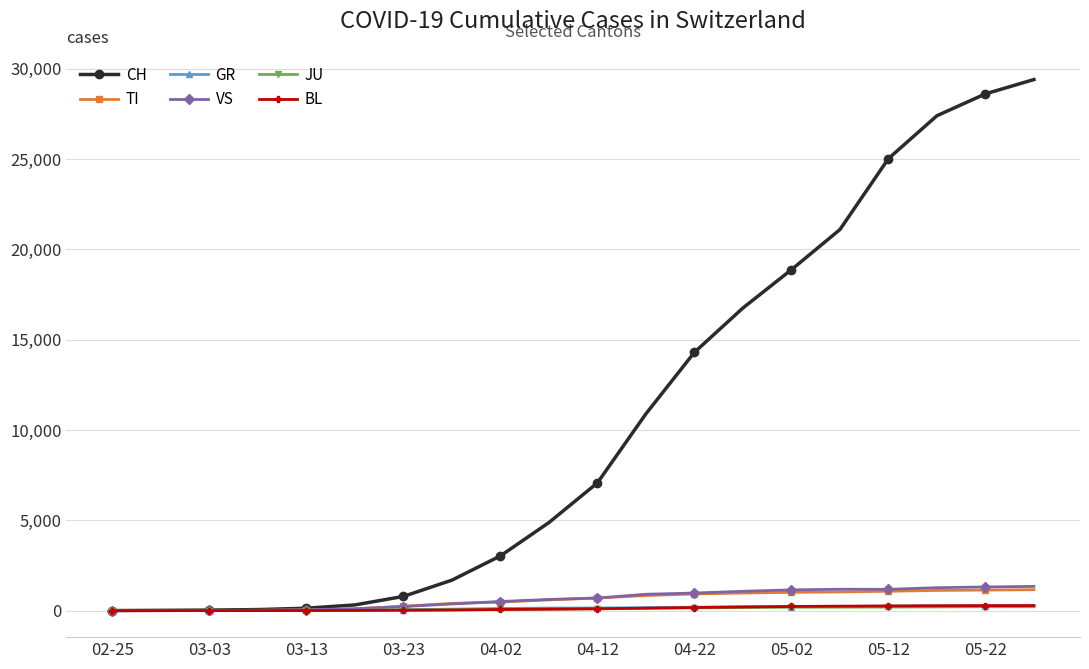

Which series has the largest range (max minus min)?

CH